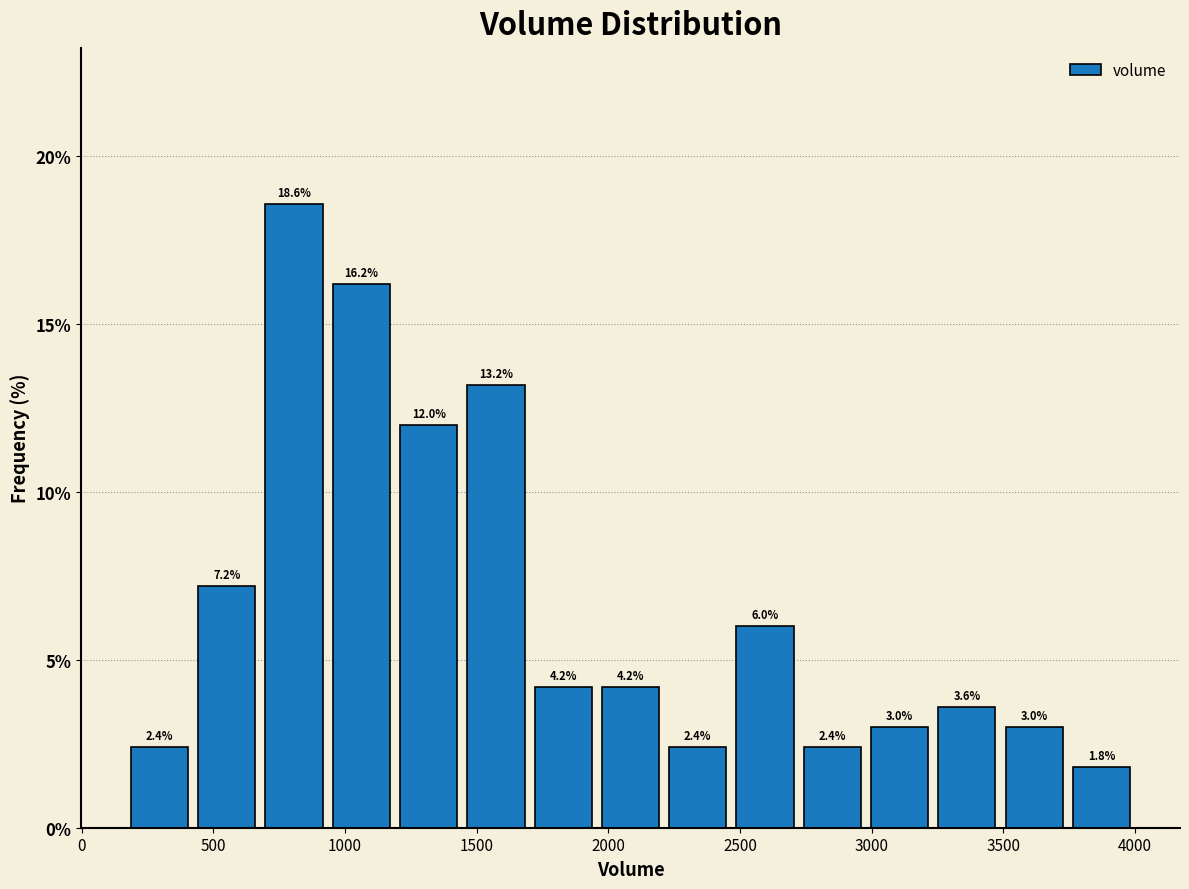

Which range on the x-axis has the tallest bar?

700 to 950